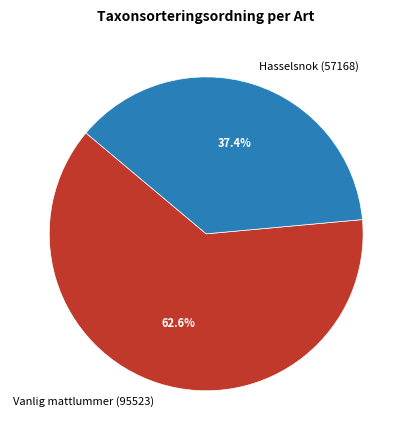

To the nearest percent, what portion does Vanlig mattlummer (95523) represent?

63%